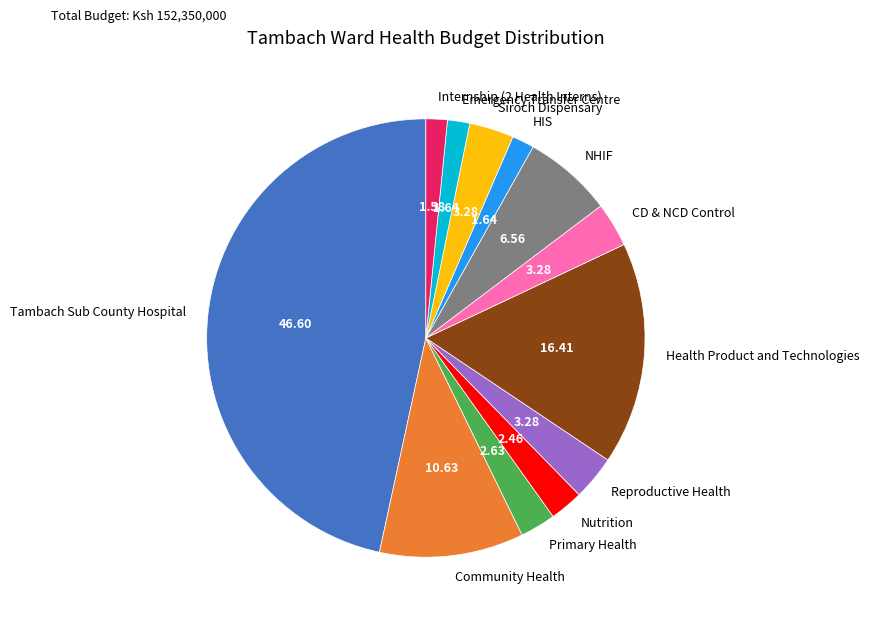

What is the ratio of the value at Internship (2 Health Interns) to the value at NHIF?

0.2